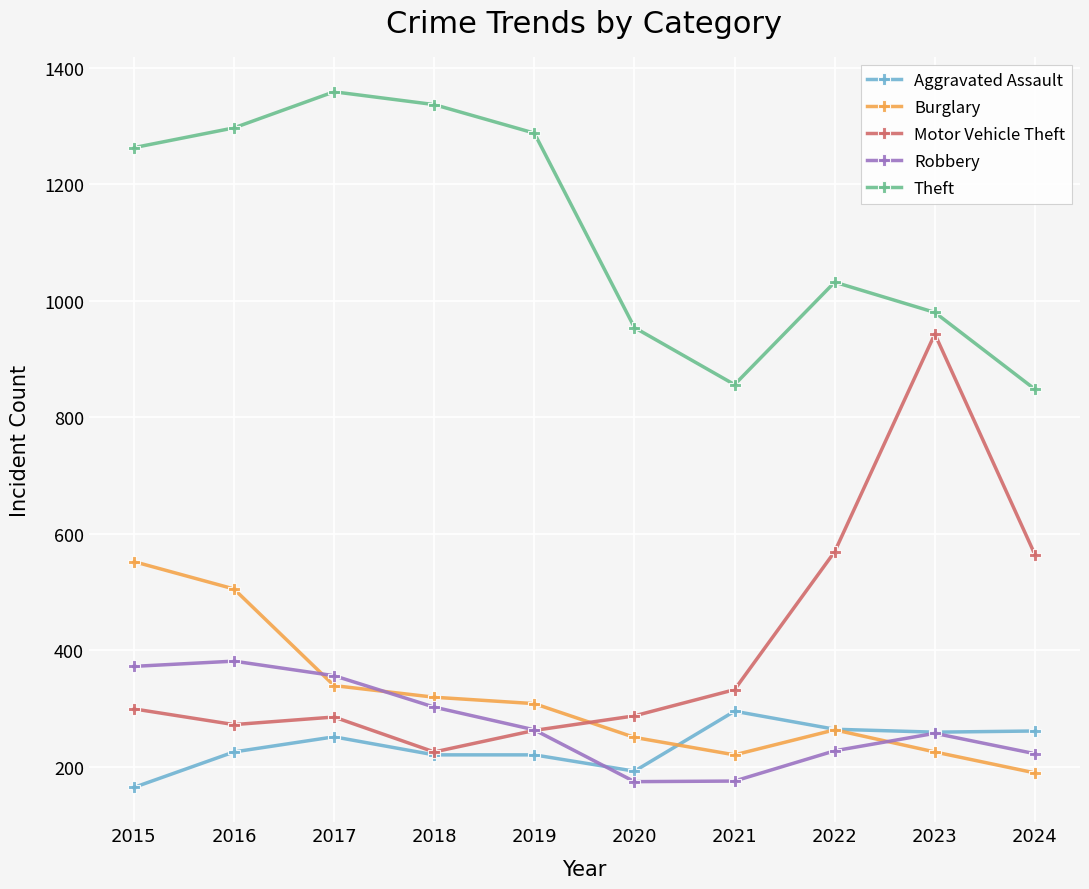

List the series in order of their peak value, lowest first.

Aggravated Assault, Robbery, Burglary, Motor Vehicle Theft, Theft